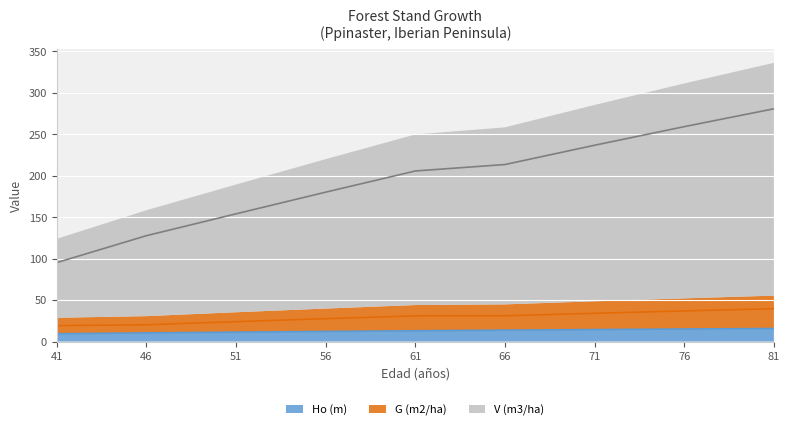

What is the approximate value of Ho (m) at 56?

12.2